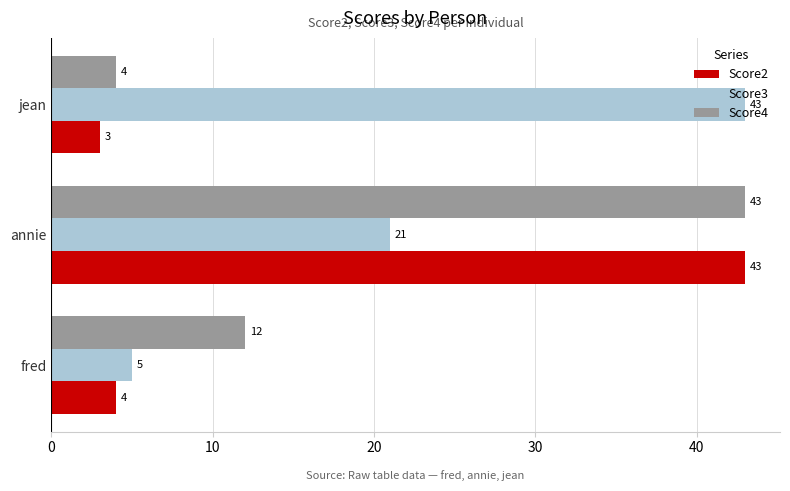

What is the difference between the maximum and minimum values in the Score3 series?

38